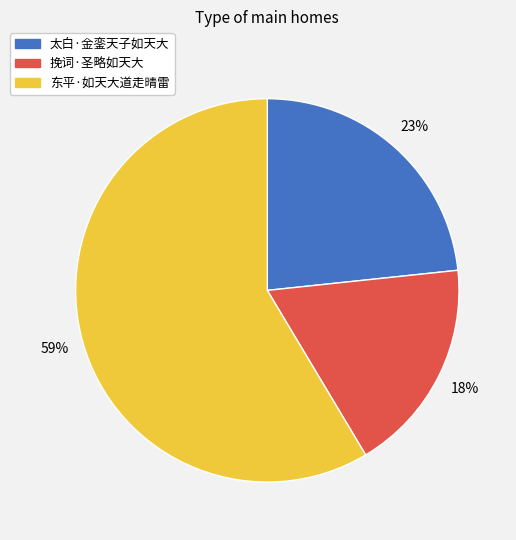

Is the sum of 东平·如天大道走晴雷 and 太白·金銮天子如天大 greater than half?

Yes